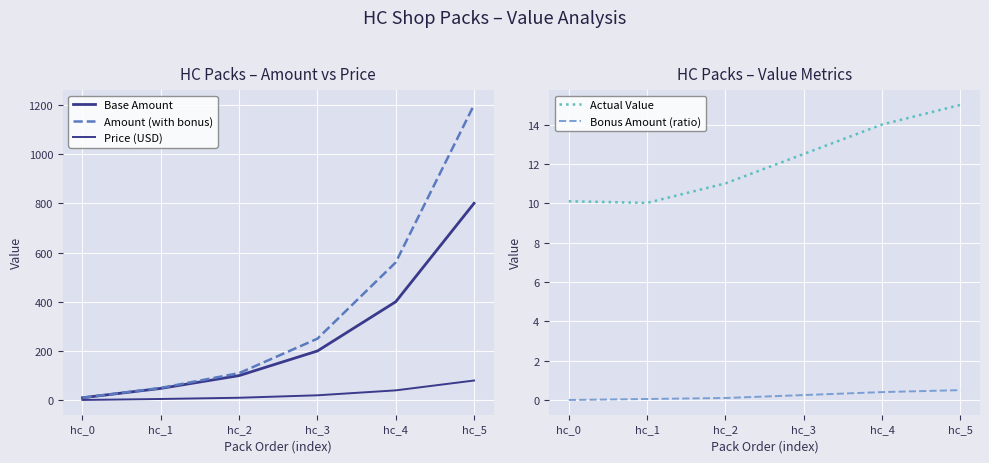

At how many categories does at least one series exceed 68?

4